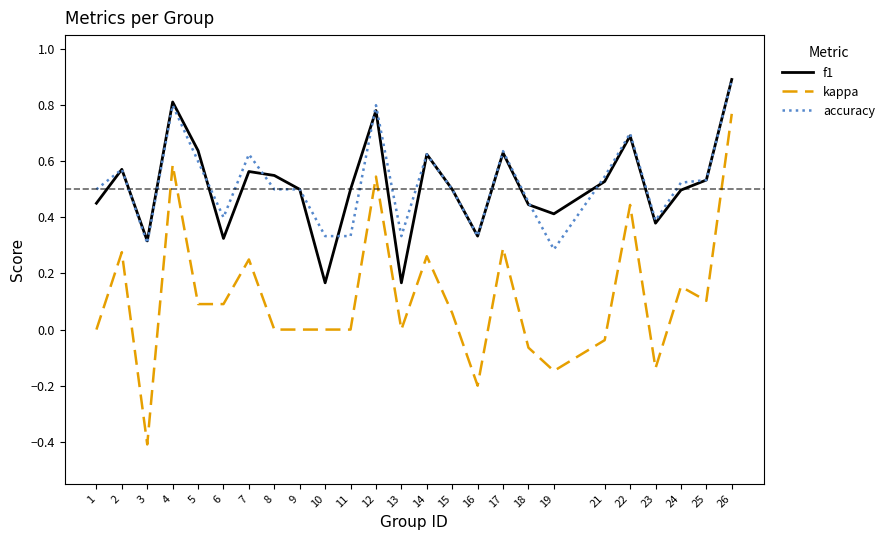

At 19, list the series in order from largest to smallest.

f1, accuracy, kappa